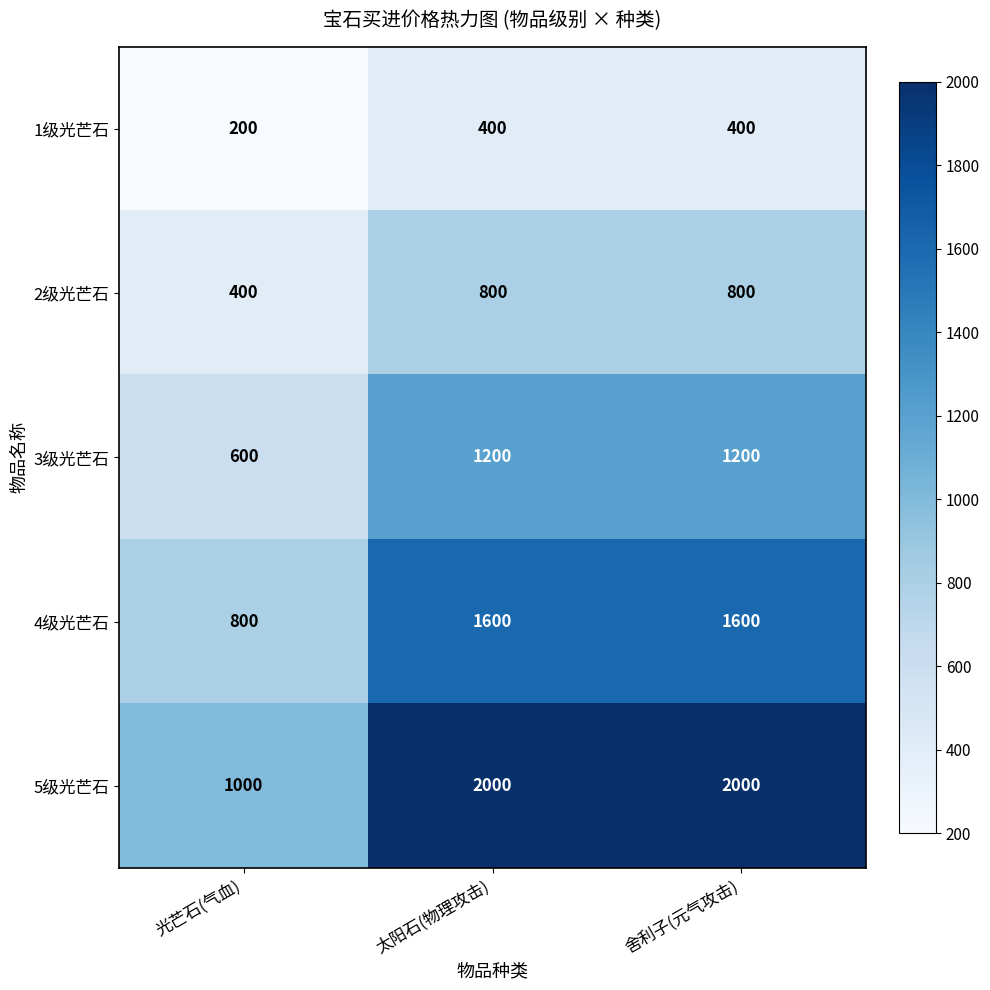

Is it true that 2级光芒石 equals 1130 at 太阳石(物理攻击)?

False